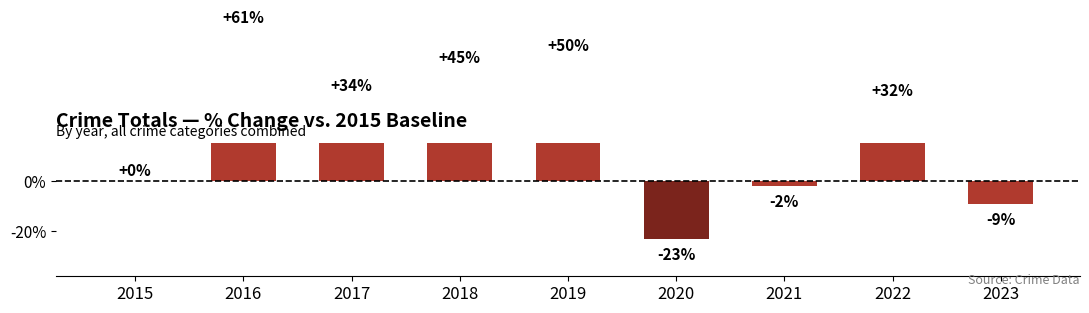

How many data points are less than 32?

4